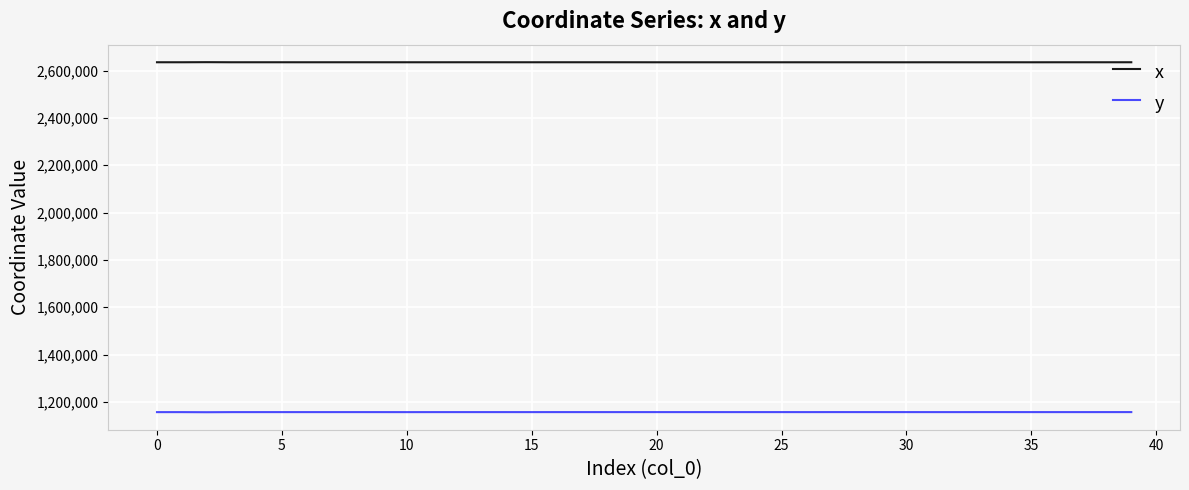

What is the highest value of the x series?

2635356.1